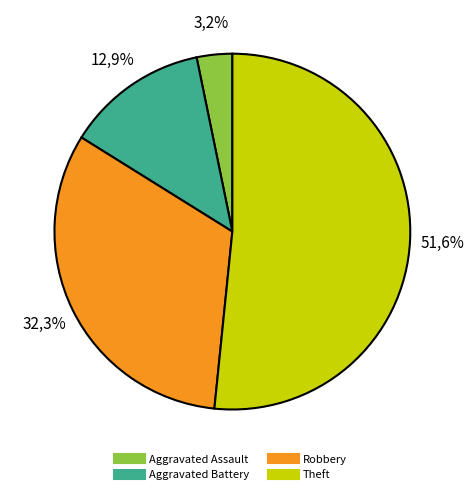

Which slice is the largest?

Theft